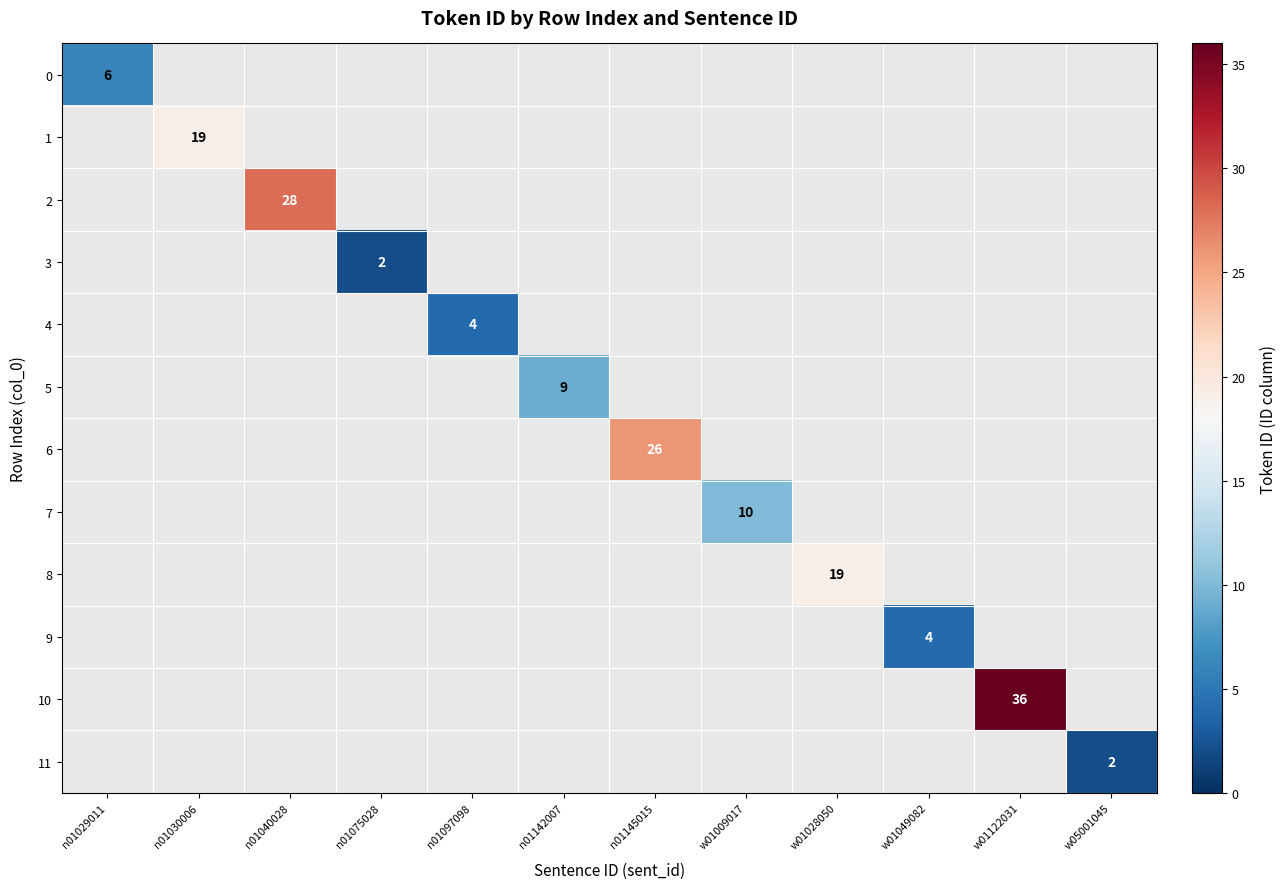

What is the maximum value shown in the chart?

36.0